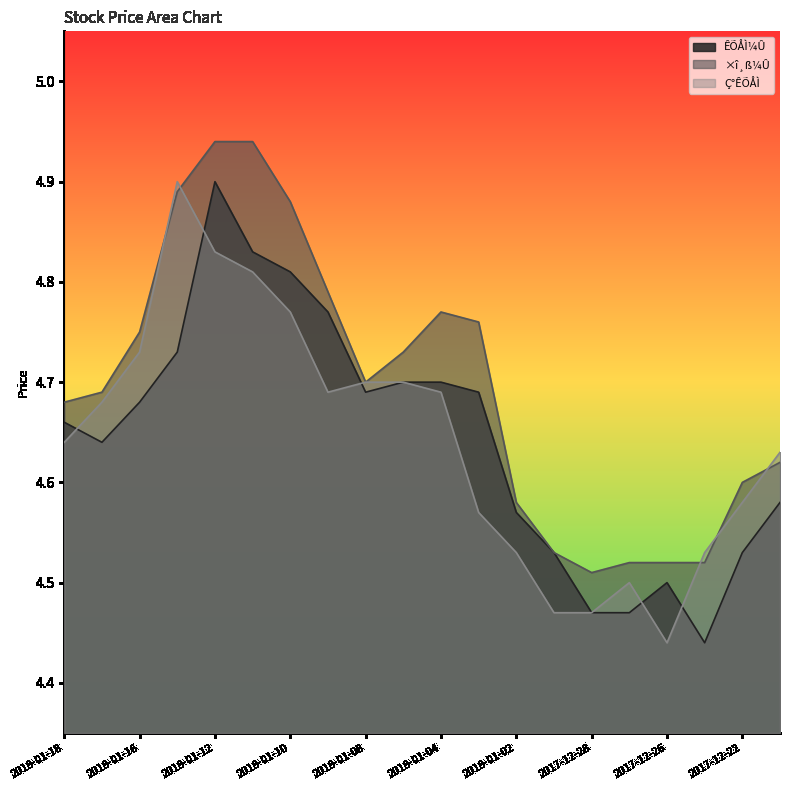

What is the sum of all ×î¸ß¼Û values?

93.9